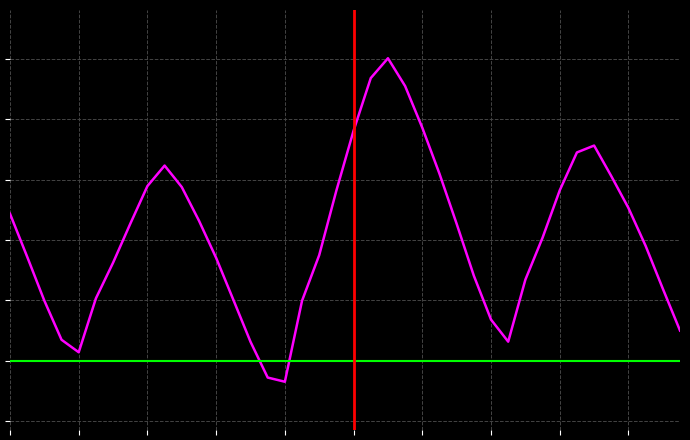

What is the smallest value displayed?

-0.1